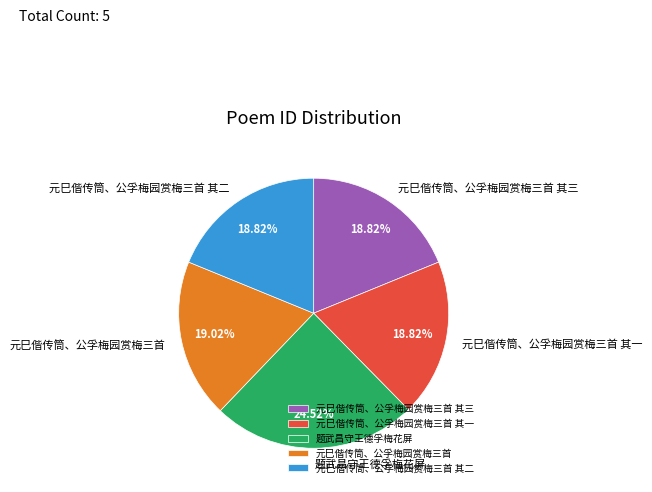

Which category has the biggest portion of the pie?

题武昌守王德孚梅花屏